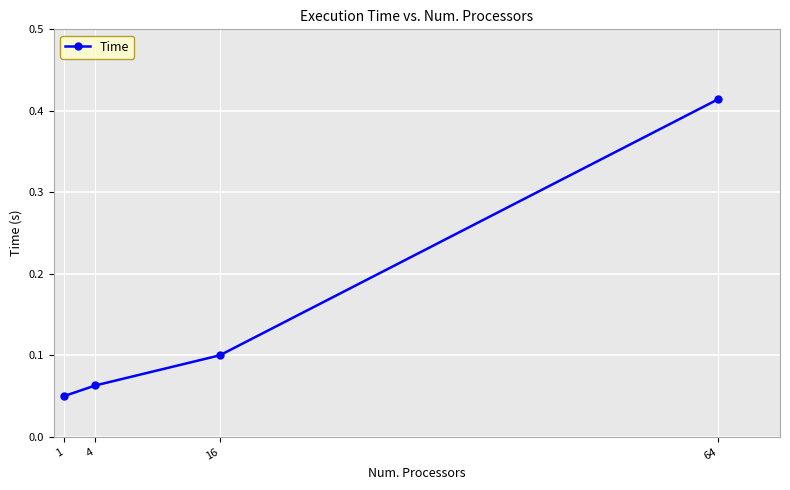

Rank the categories by value from highest to lowest.

64, 16, 4, 1